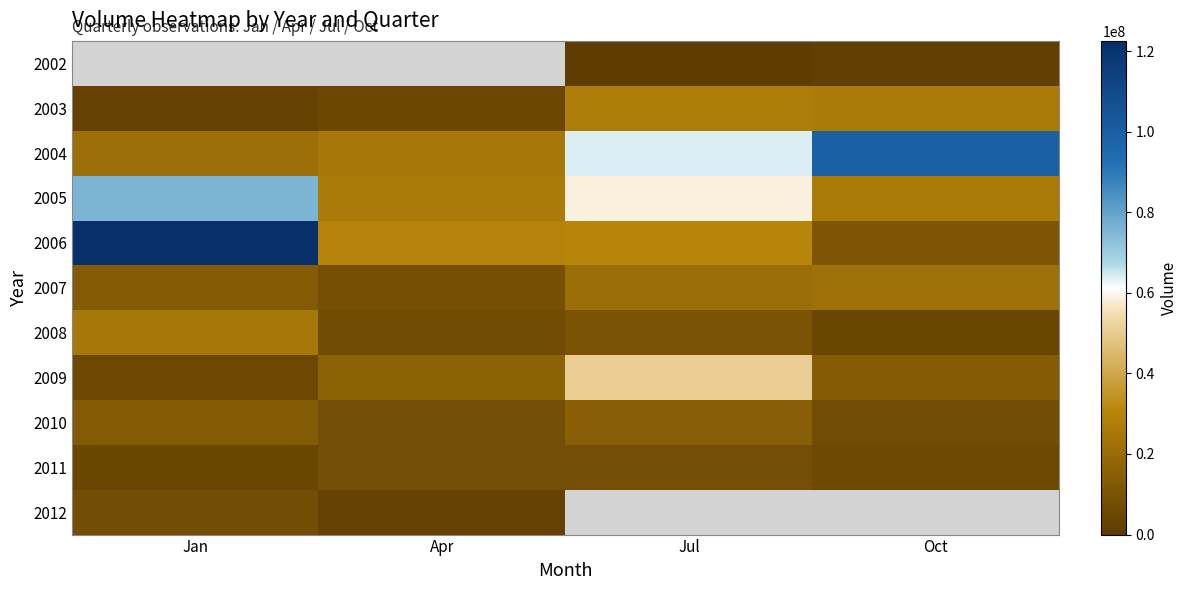

True or false: 2008 has a value of 24422475.0 at Jan.

True